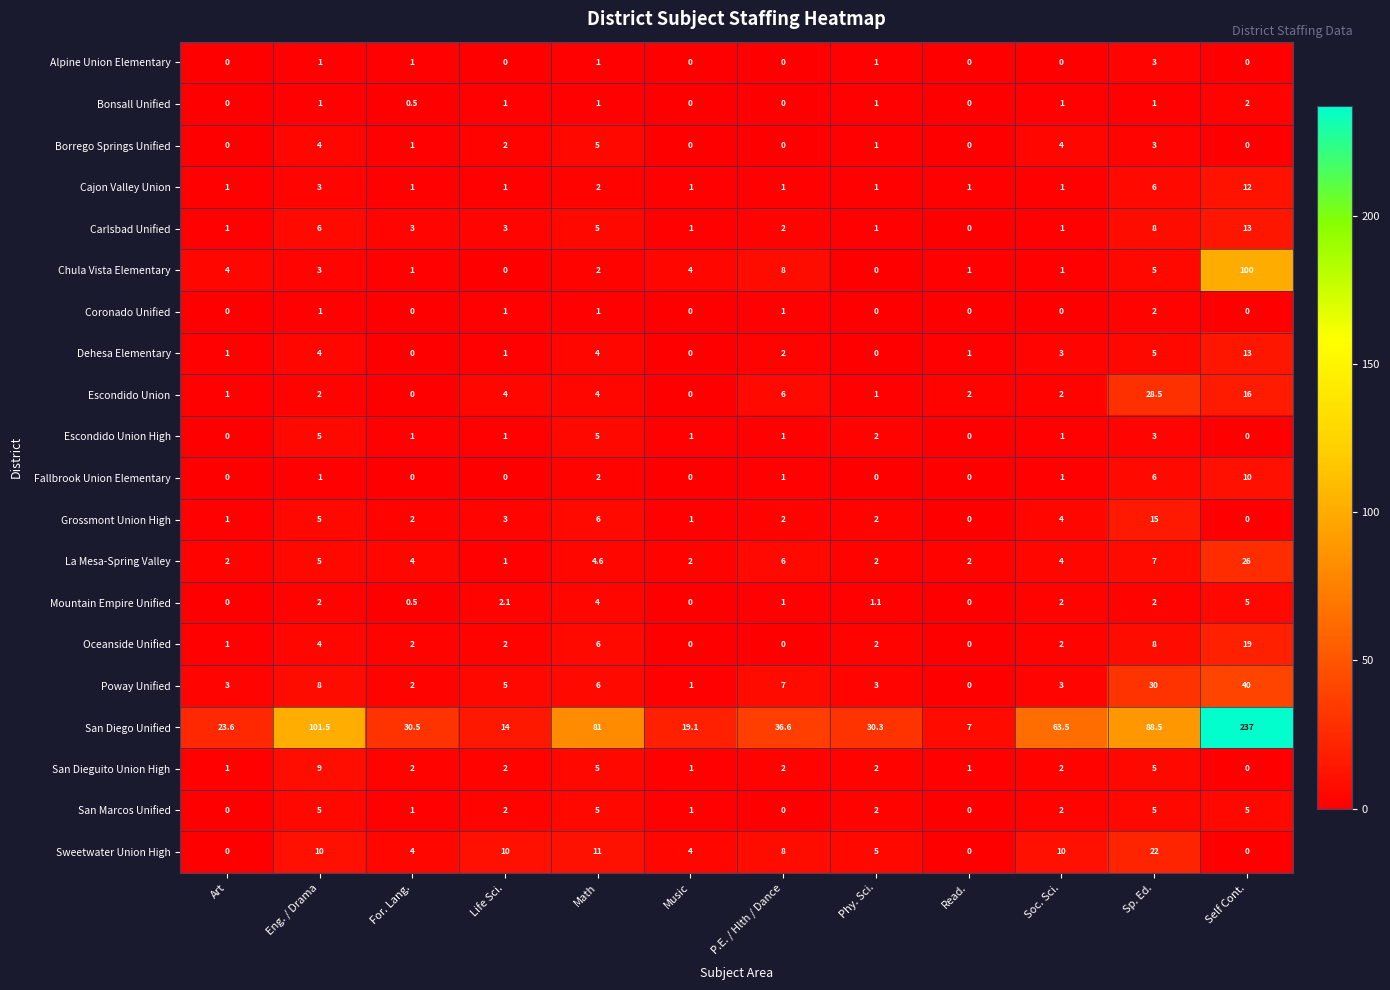

What is the spread (max minus min) of values at Life Sci.?

14.0